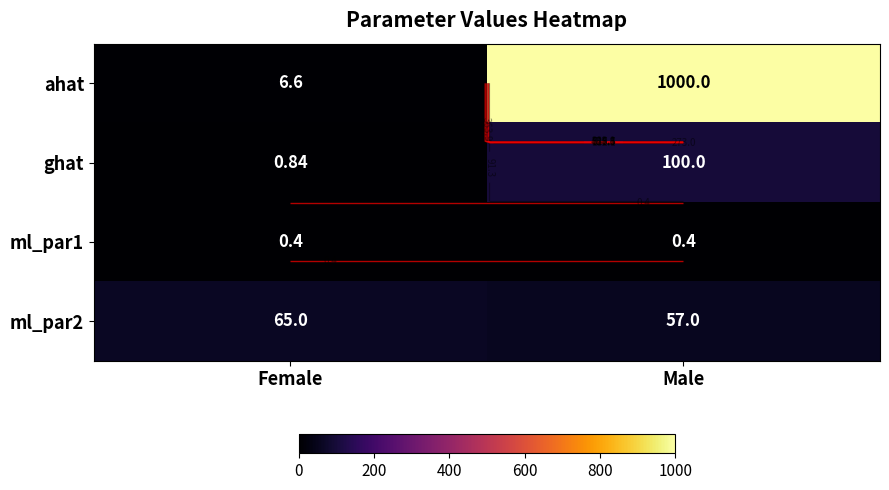

Is it true that ahat equals 330.7 at Male?

False